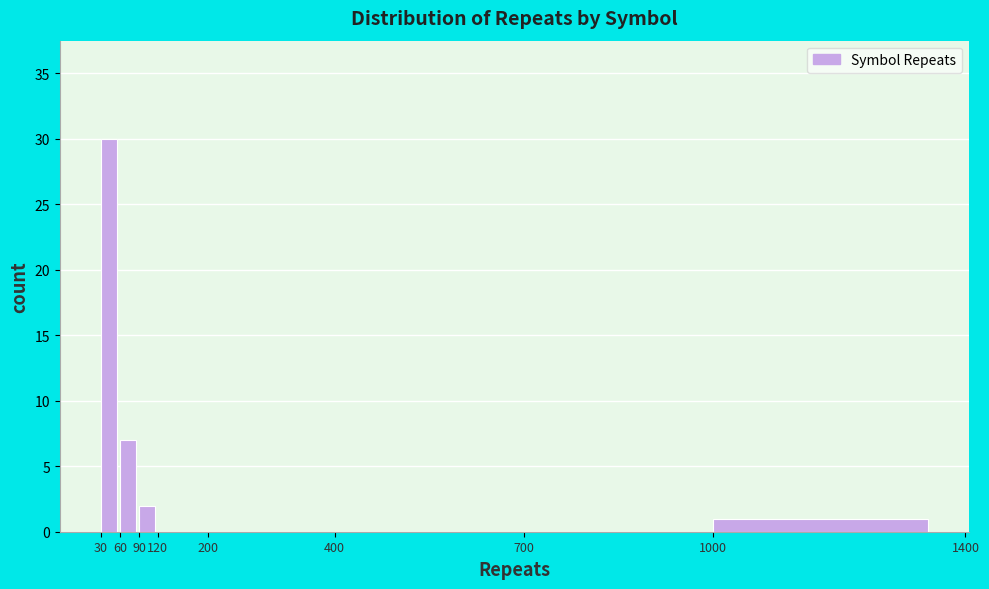

Over which range of the x-axis is the bar tallest?

30 to 60